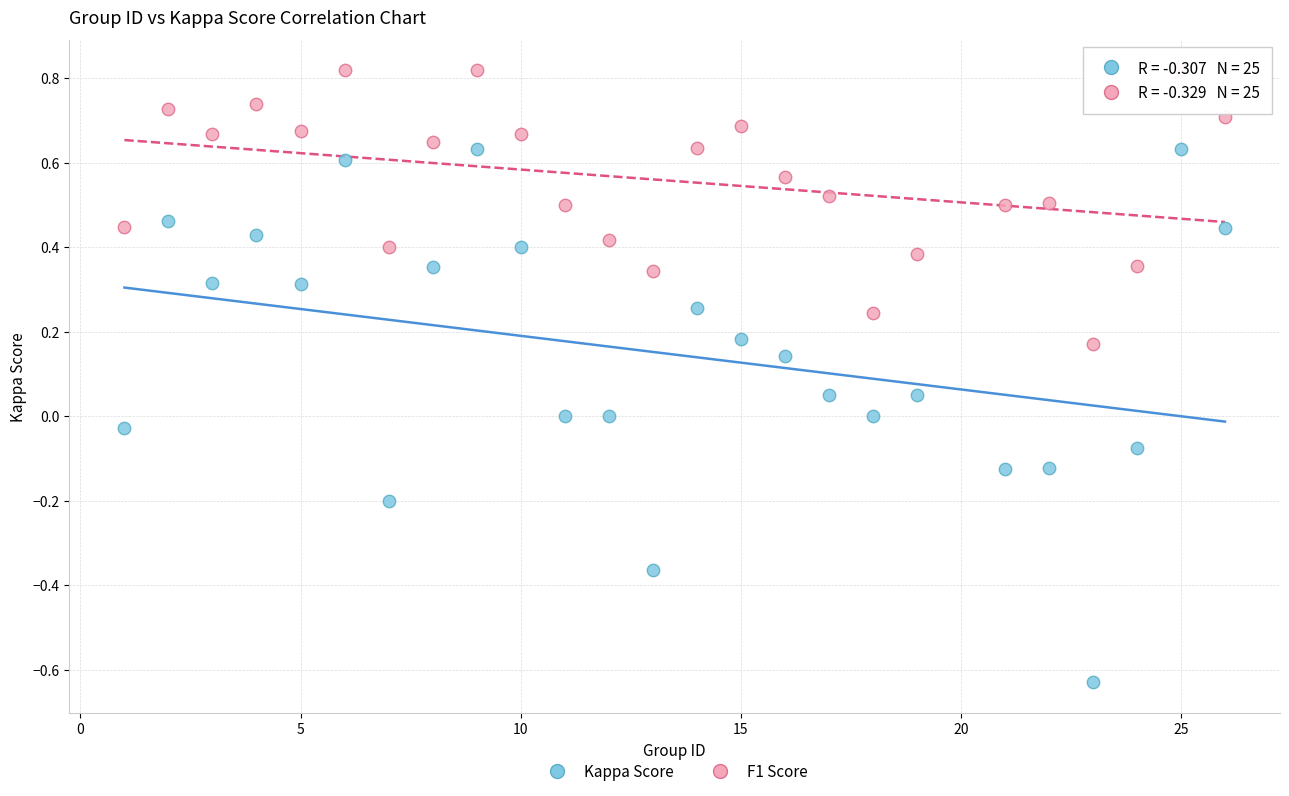

Across all data points, what is the range of Y values (max minus min)?

1.4